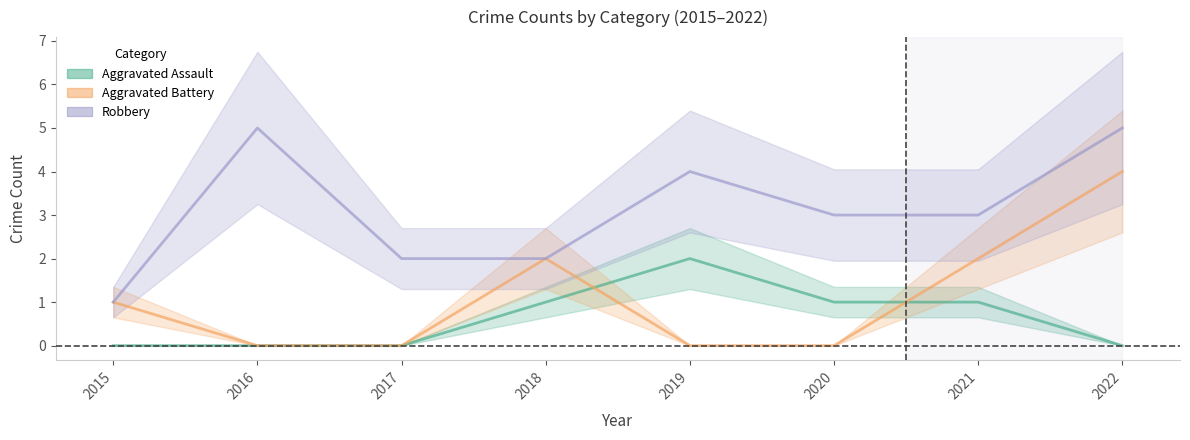

List the labels in order of Aggravated Battery value, largest first.

2022, 2018, 2021, 2015, 2016, 2017, 2019, 2020